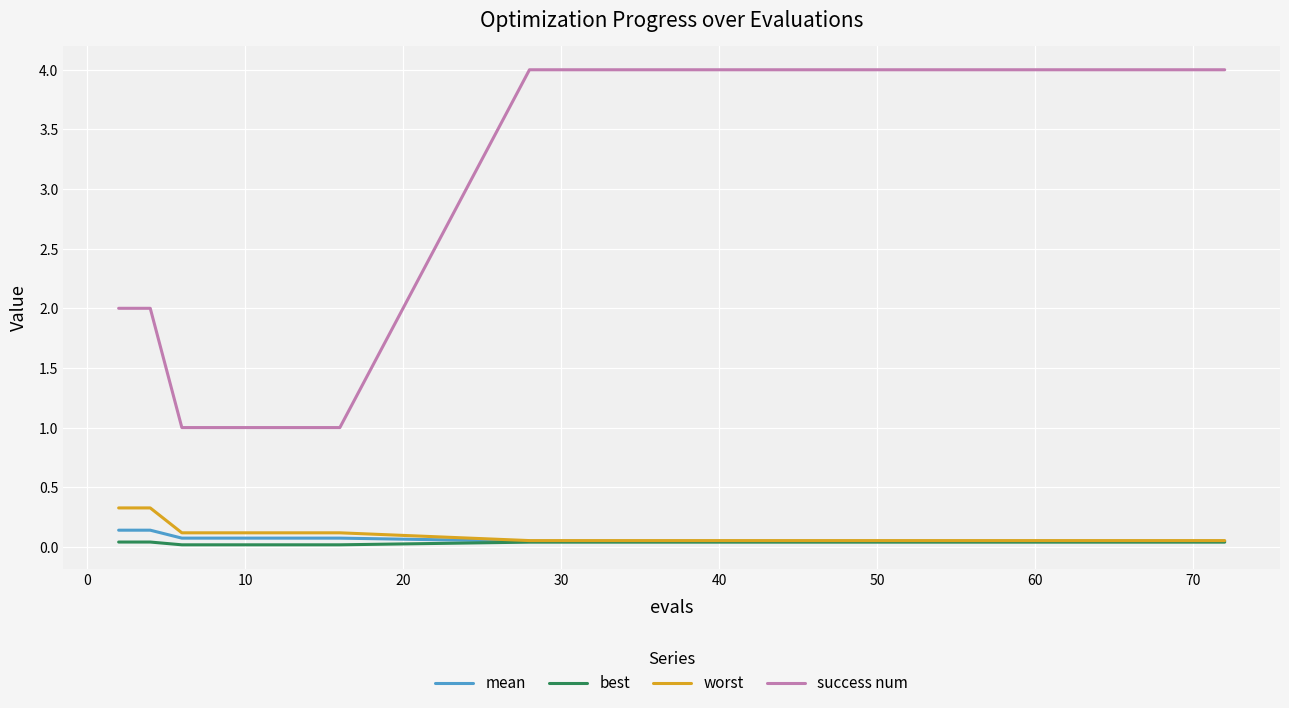

Which series has the largest range (max minus min)?

success num